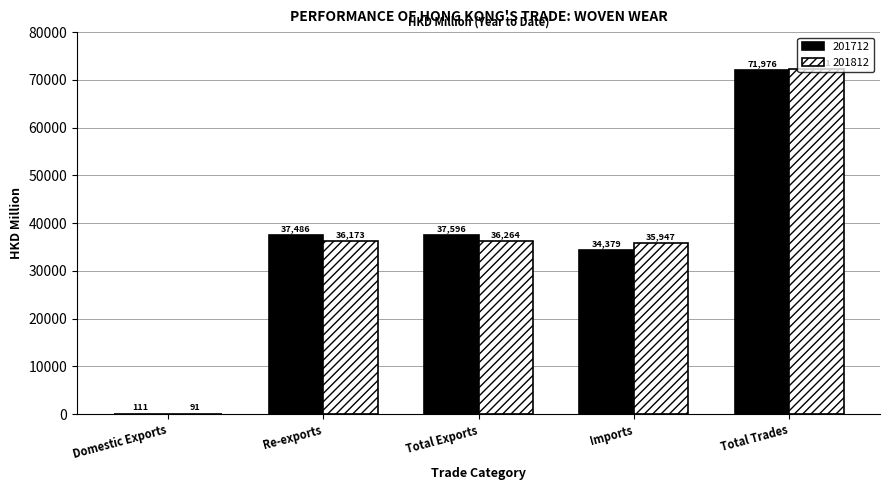

Which series changed the most between Re-exports and Imports?

201712